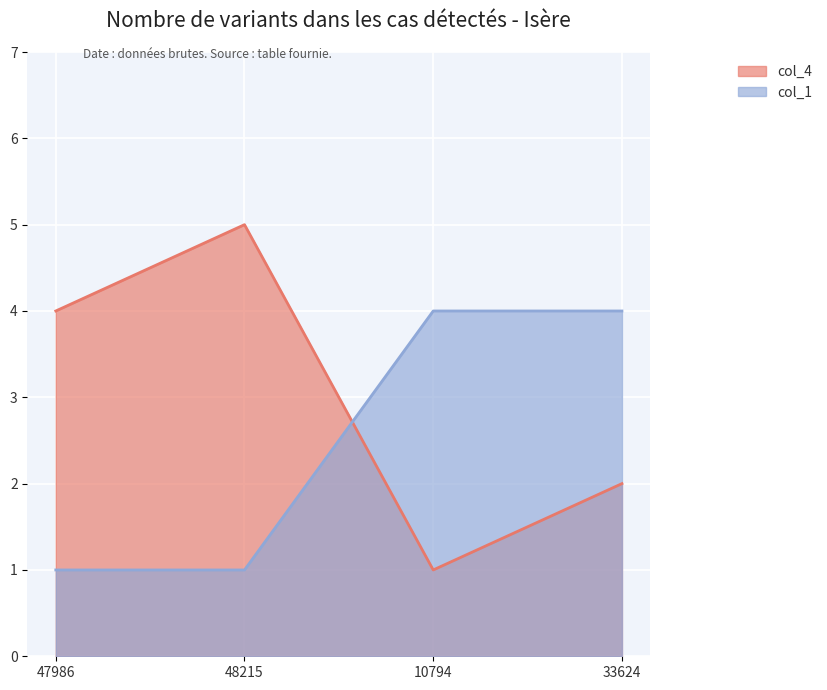

What is the highest value of the col_4 series?

5